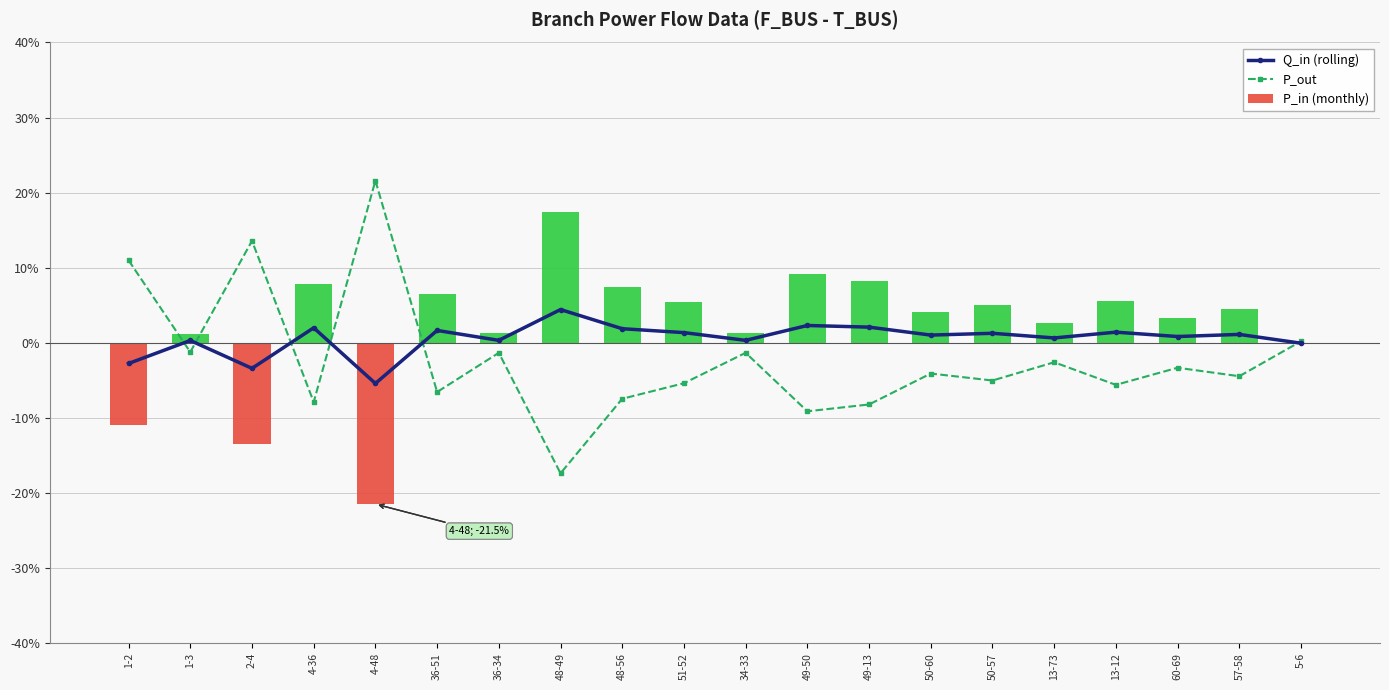

What is the label of the 2nd bar from the left?

1-3